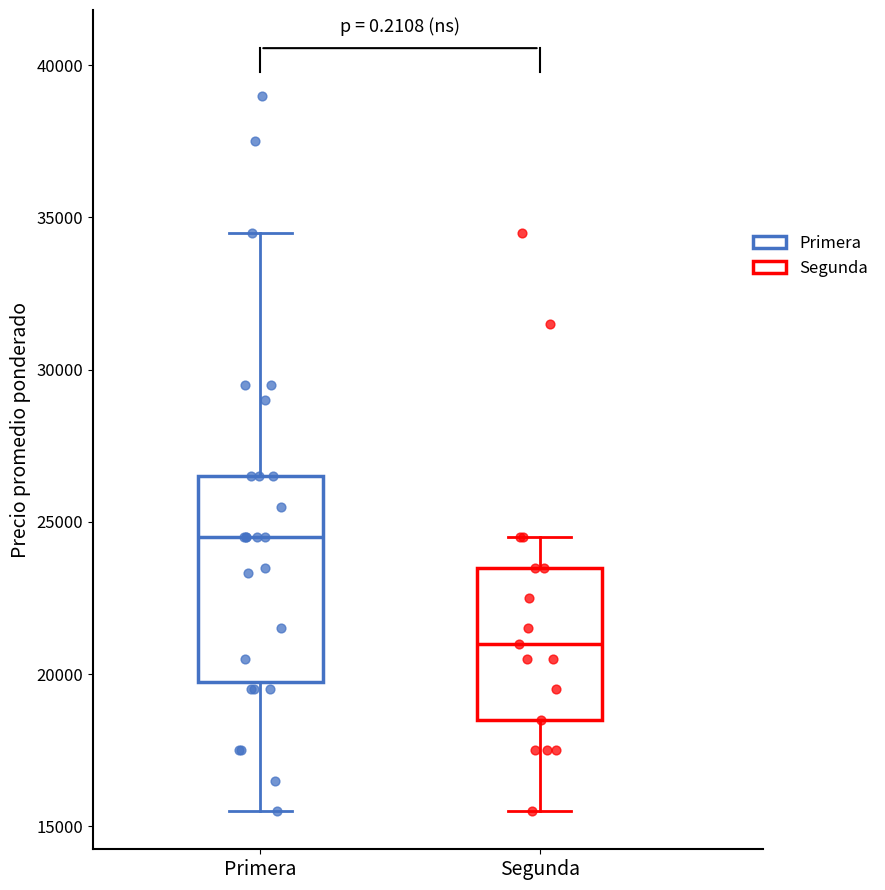

Reading left to right, read every box against the y-axis: the position of its median line, the range the box covers, and the ends of its whiskers. The values are not printed on the chart, so give them approximately, as read against the axis.

Primera: median 24500, box 20000 to 26500, whiskers 15500 to 34500
Segunda: median 21000, box 18500 to 23500, whiskers 15500 to 24500